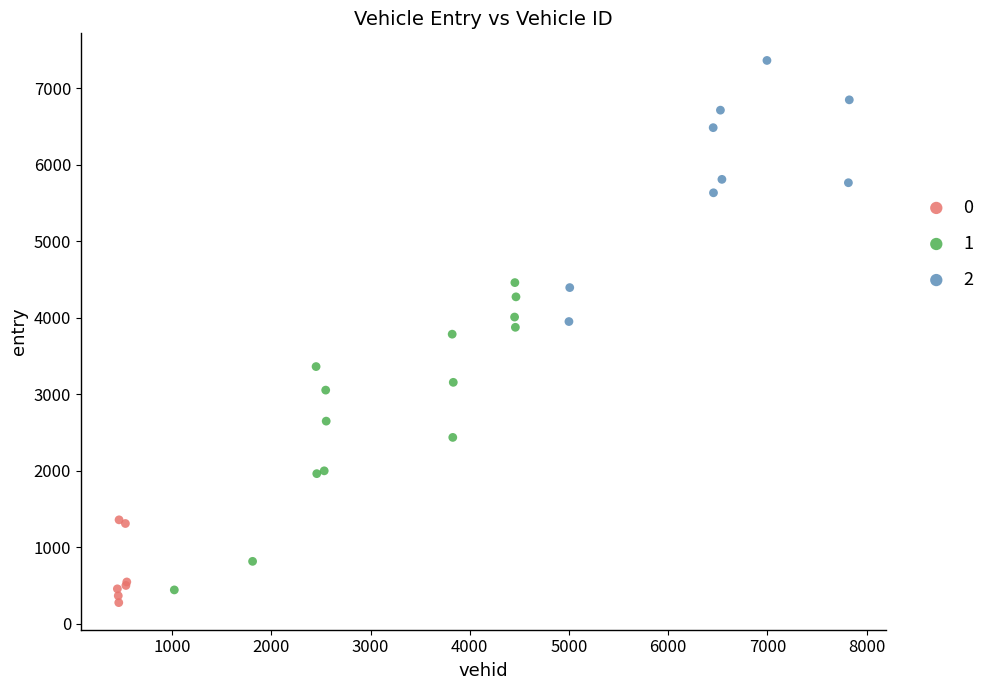

What are all the series names shown in the legend?

0, 1, 2